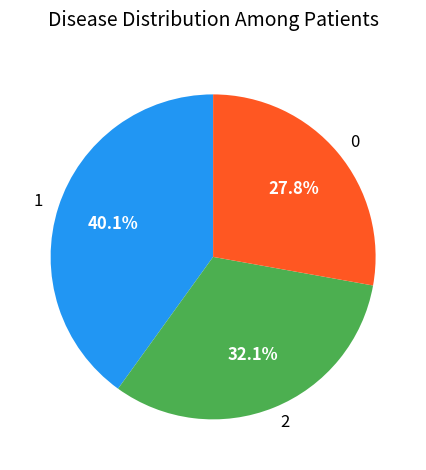

What is the ratio of the value at 2 to the value at 1?

0.8